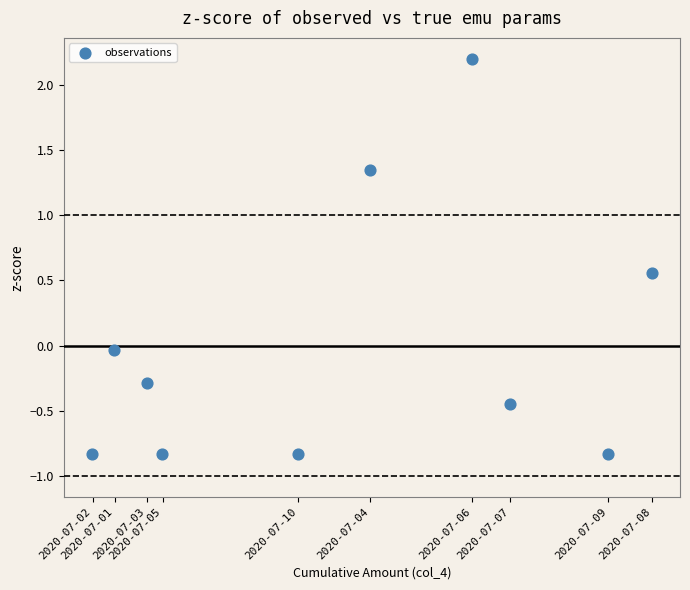

What is the range of X values (max minus min)?

2.8